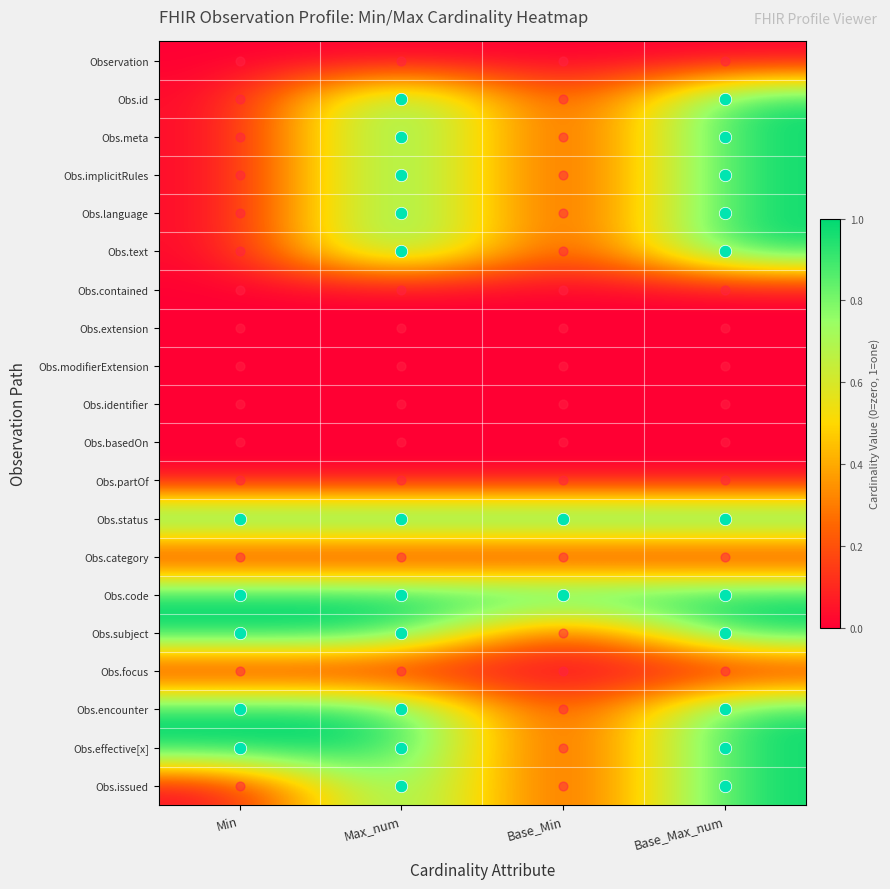

Reading left to right, transcribe all the data shown in this chart.

Observation: Min=0	Max_num=0	Base_Min=0	Base_Max_num=0
Obs.id: Min=0	Max_num=1	Base_Min=0	Base_Max_num=1
Obs.meta: Min=0	Max_num=1	Base_Min=0	Base_Max_num=1
Obs.implicitRules: Min=0	Max_num=1	Base_Min=0	Base_Max_num=1
Obs.language: Min=0	Max_num=1	Base_Min=0	Base_Max_num=1
Obs.text: Min=0	Max_num=1	Base_Min=0	Base_Max_num=1
Obs.contained: Min=0	Max_num=0	Base_Min=0	Base_Max_num=0
Obs.extension: Min=0	Max_num=0	Base_Min=0	Base_Max_num=0
Obs.modifierExtension: Min=0	Max_num=0	Base_Min=0	Base_Max_num=0
Obs.identifier: Min=0	Max_num=0	Base_Min=0	Base_Max_num=0
Obs.basedOn: Min=0	Max_num=0	Base_Min=0	Base_Max_num=0
Obs.partOf: Min=0	Max_num=0	Base_Min=0	Base_Max_num=0
Obs.status: Min=1	Max_num=1	Base_Min=1	Base_Max_num=1
Obs.category: Min=0	Max_num=0	Base_Min=0	Base_Max_num=0
Obs.code: Min=1	Max_num=1	Base_Min=1	Base_Max_num=1
Obs.subject: Min=1	Max_num=1	Base_Min=0	Base_Max_num=1
Obs.focus: Min=0	Max_num=0	Base_Min=0	Base_Max_num=0
Obs.encounter: Min=1	Max_num=1	Base_Min=0	Base_Max_num=1
Obs.effective[x]: Min=1	Max_num=1	Base_Min=0	Base_Max_num=1
Obs.issued: Min=0	Max_num=1	Base_Min=0	Base_Max_num=1